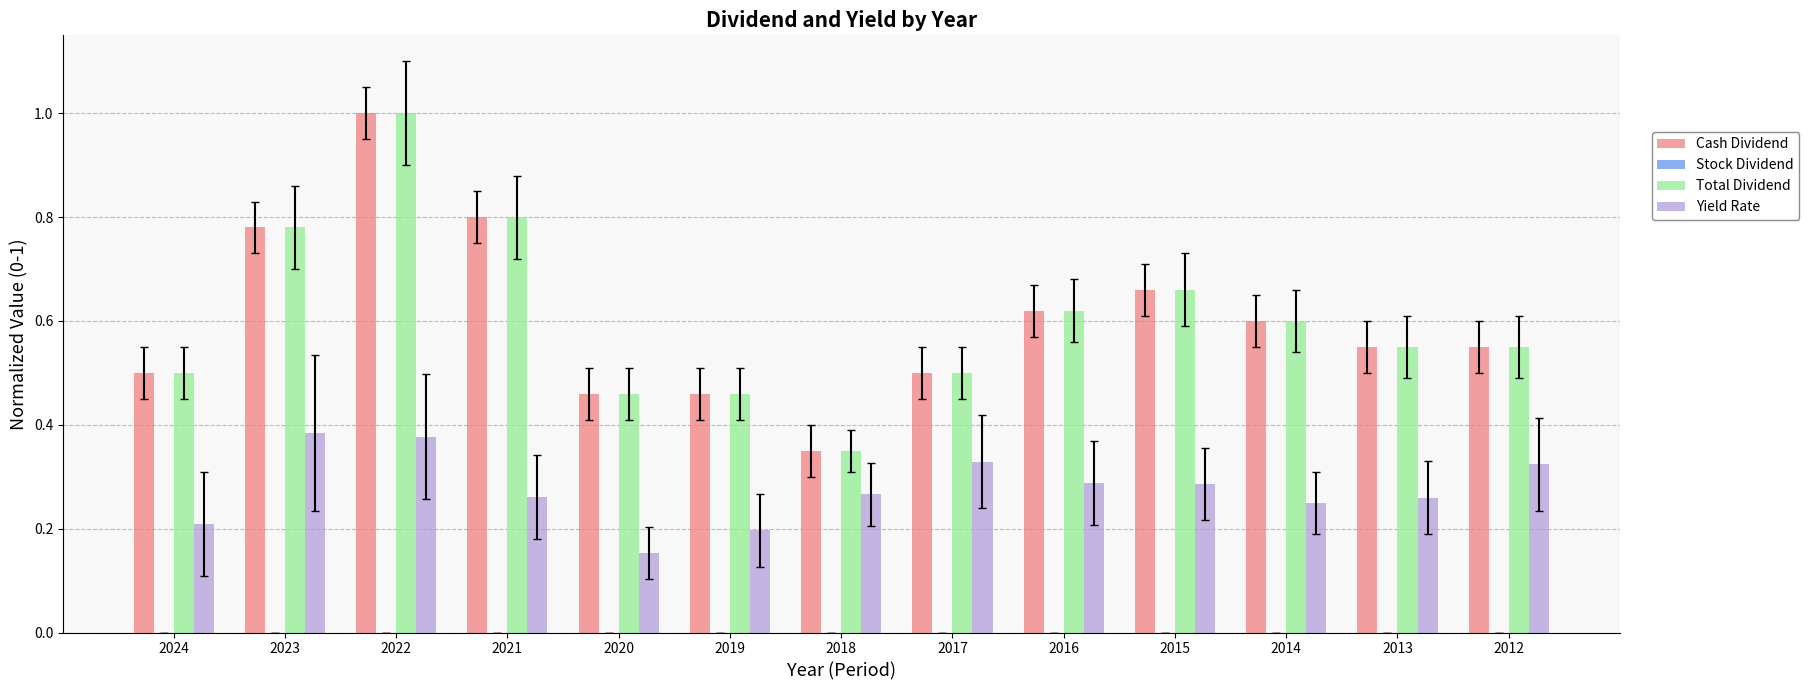

Is the value of Cash Dividend at 2015 greater than the value of Yield Rate at 2017?

Yes